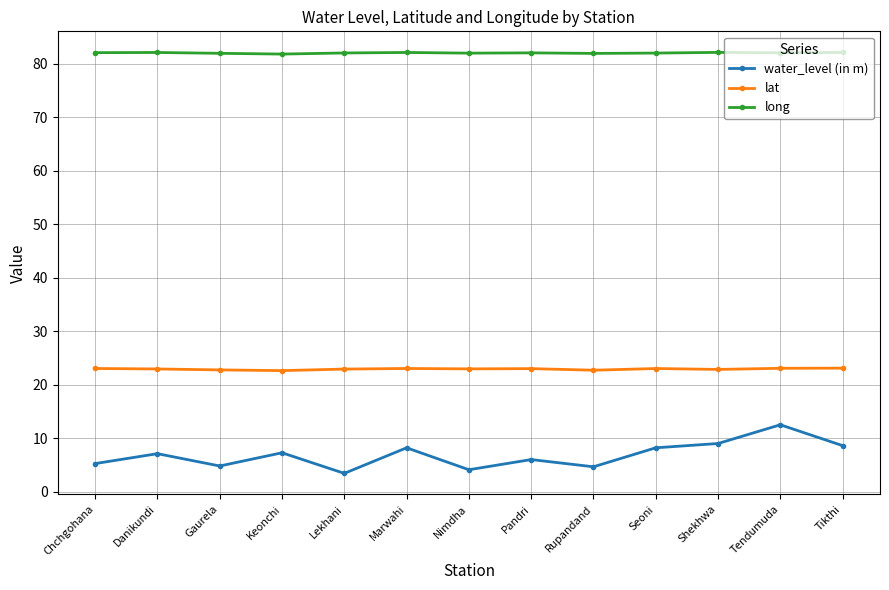

What are all the series names shown in the legend?

water_level (in m), lat, long